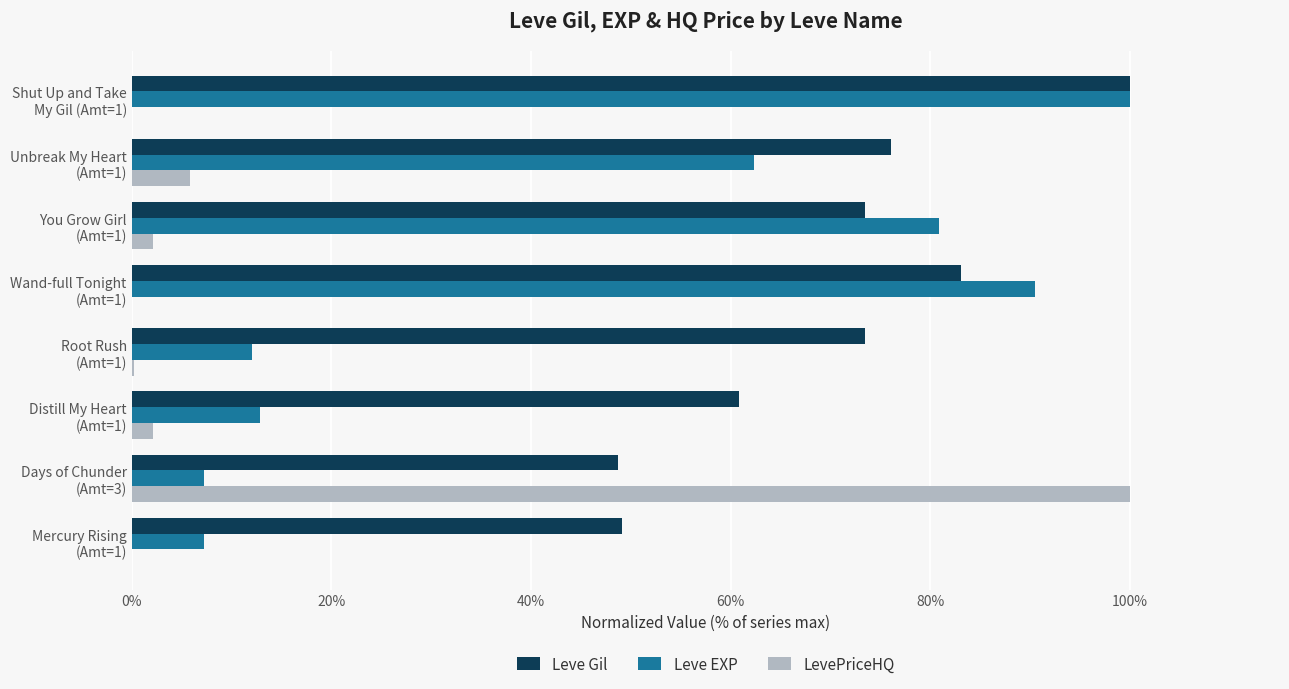

What is the greatest value displayed?

100.0